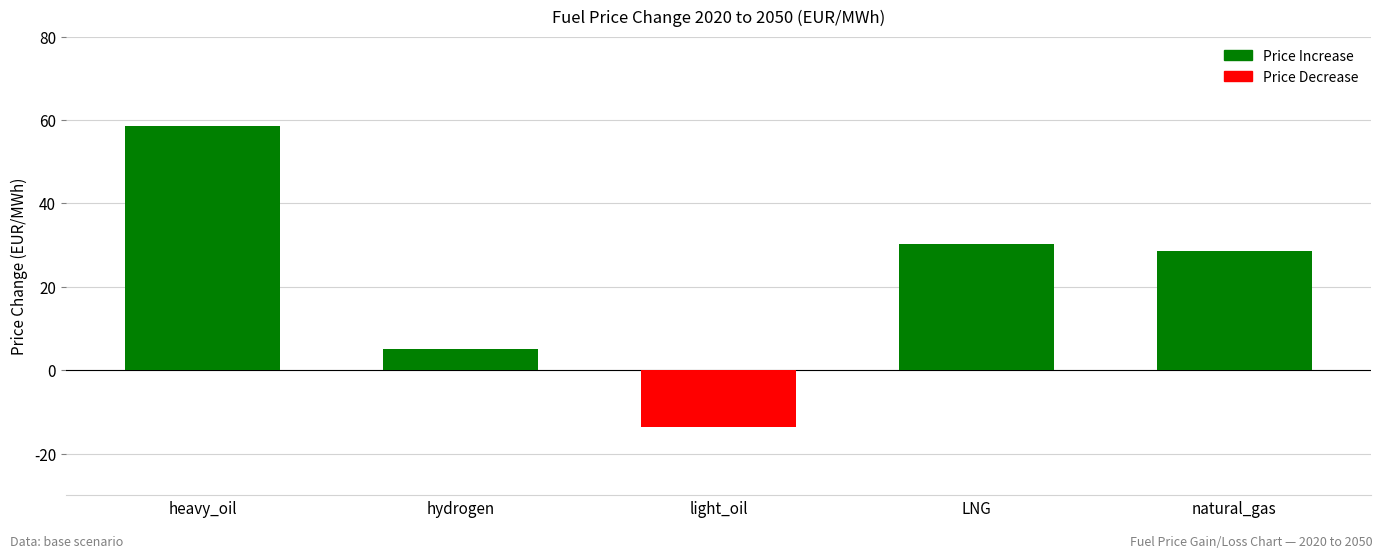

Between hydrogen and natural_gas, which is larger?

natural_gas